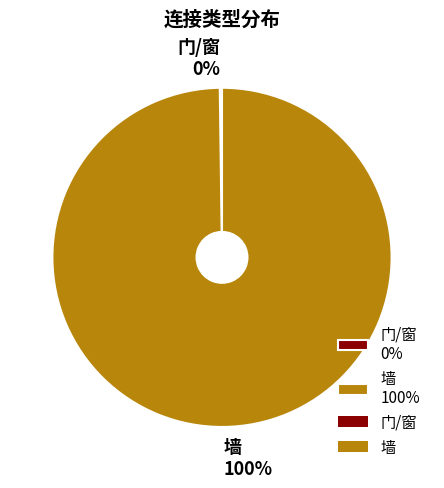

The 墙 100% slice represents 100% of the pie. True or false?

True